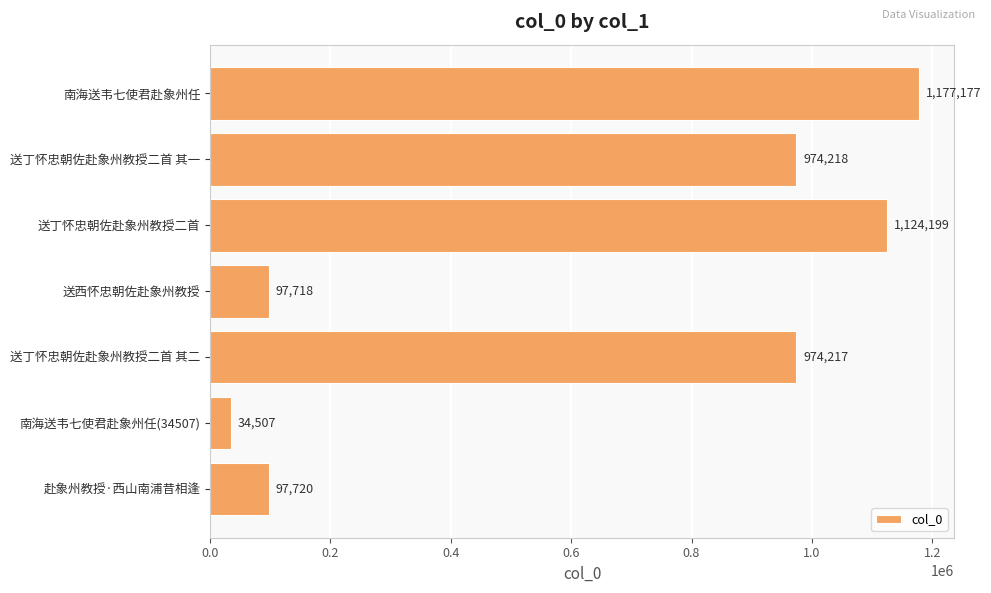

Reading bottom to top, list all the values displayed in this chart.

赴象州教授·西山南浦昔相逢=97720	南海送韦七使君赴象州任(34507)=34507	送丁怀忠朝佐赴象州教授二首 其二=974217	送西怀忠朝佐赴象州教授=97718	送丁怀忠朝佐赴象州教授二首=1124199	送丁怀忠朝佐赴象州教授二首 其一=974218	南海送韦七使君赴象州任=1177177